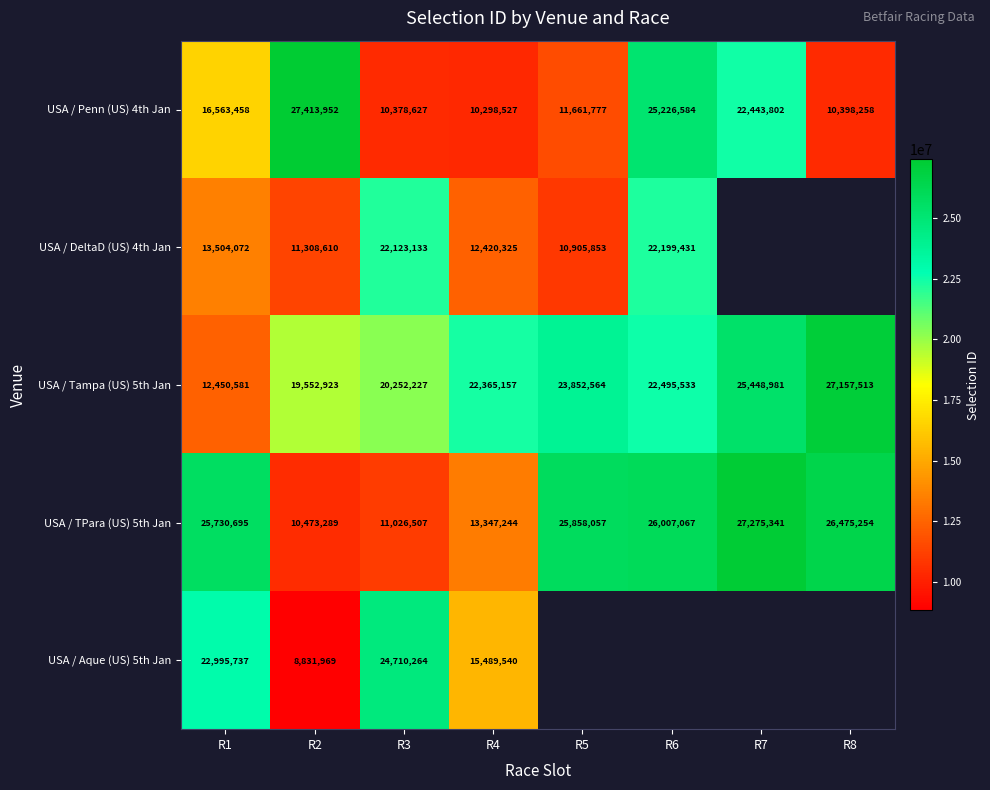

Rank the categories by USA / Penn (US) 4th Jan value from highest to lowest.

R2, R6, R7, R1, R5, R8, R3, R4